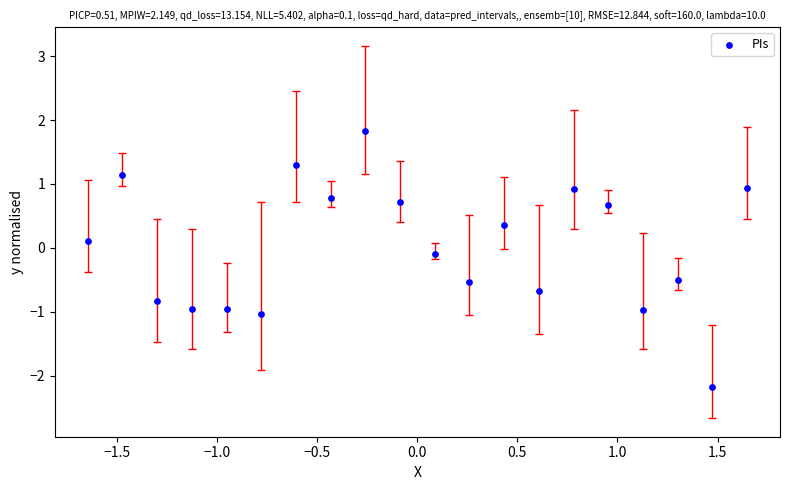

What is the range of Y values (max minus min)?

4.0